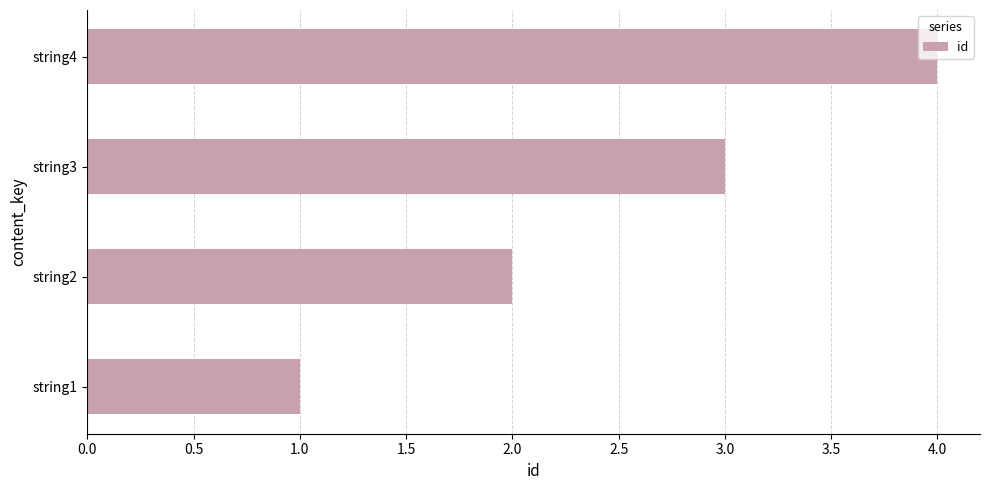

List the labels in order of value, largest first.

string4, string3, string2, string1